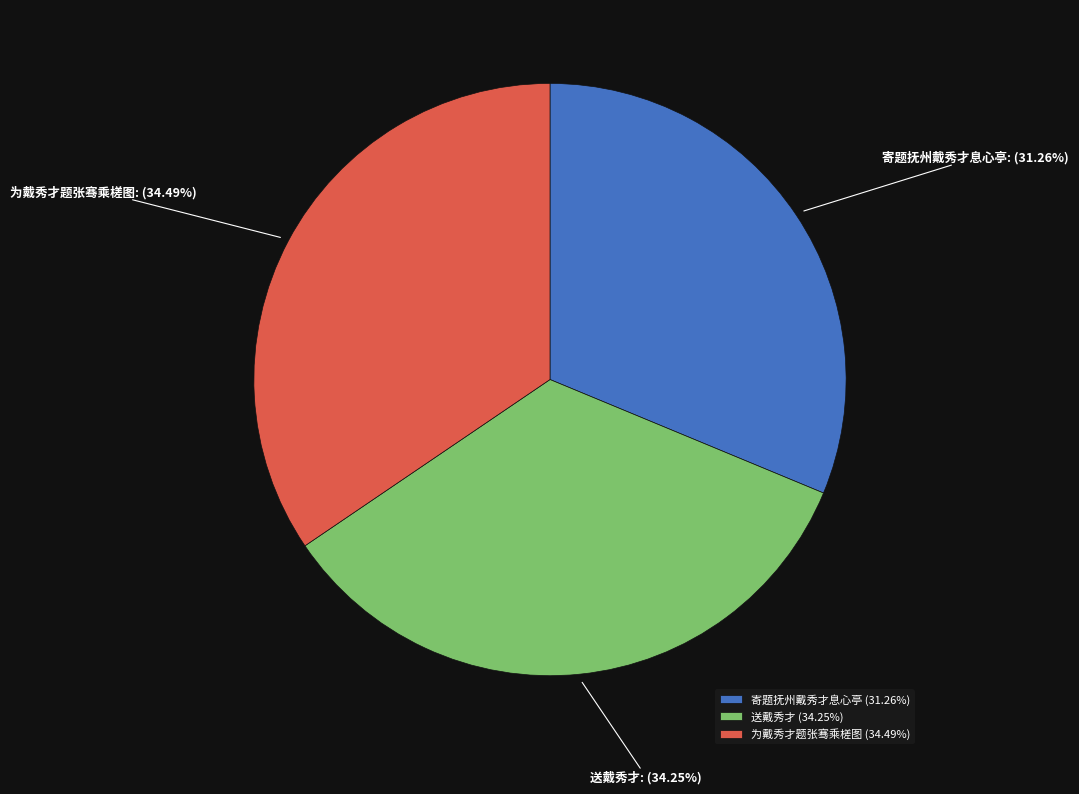

Between 送戴秀才 and 寄题抚州戴秀才息心亭, which is larger?

送戴秀才